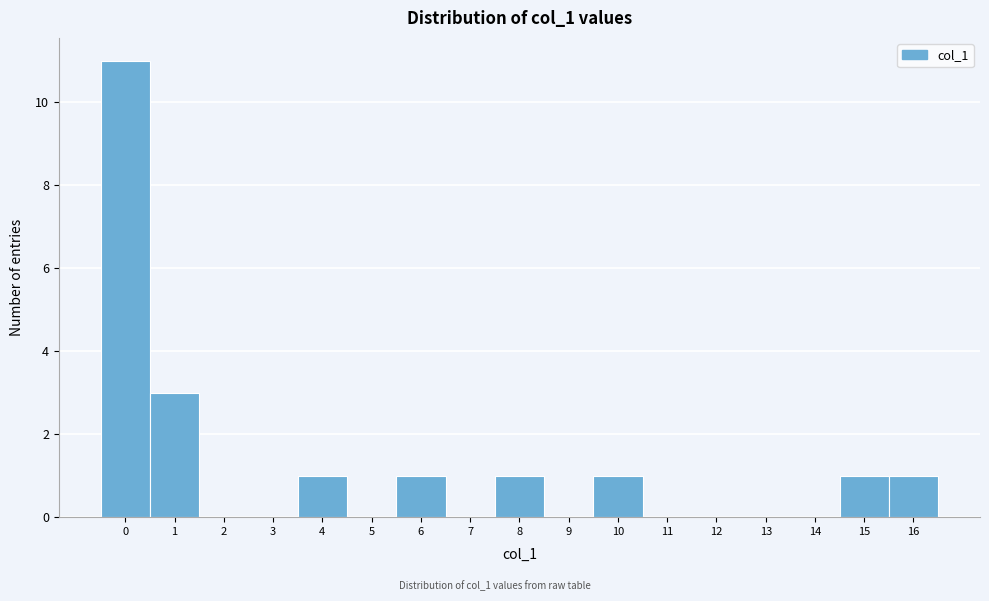

Which range on the x-axis has the tallest bar?

-0.5 to 0.5